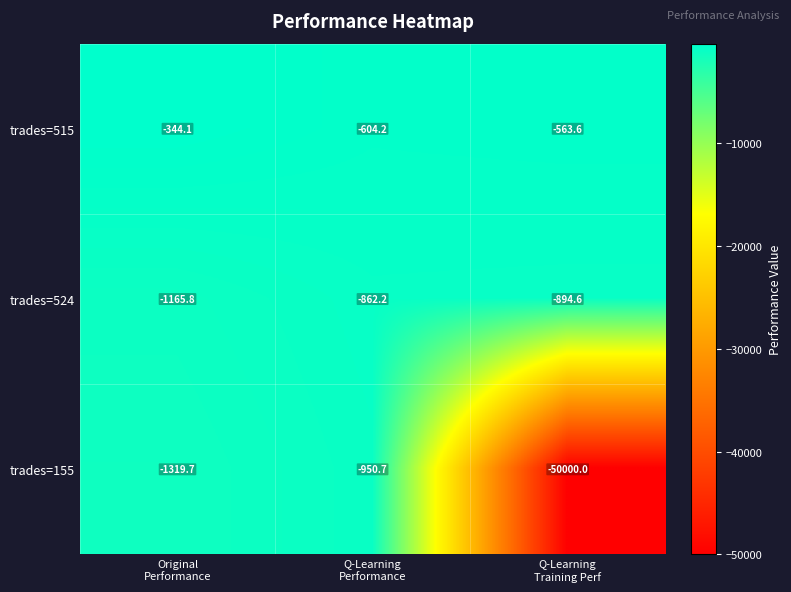

How many distinct data groups are displayed?

3